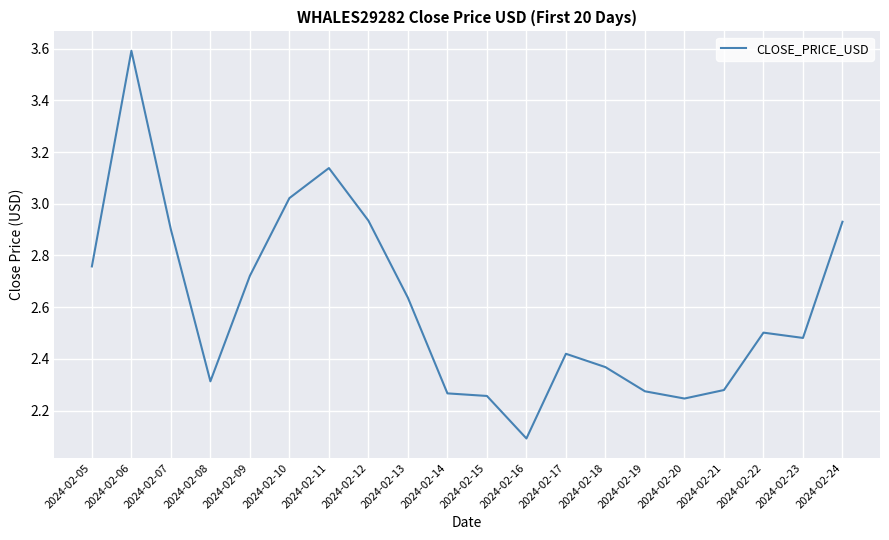

What is the ratio of the value at 2024-02-11 to the value at 2024-02-24?

1.1